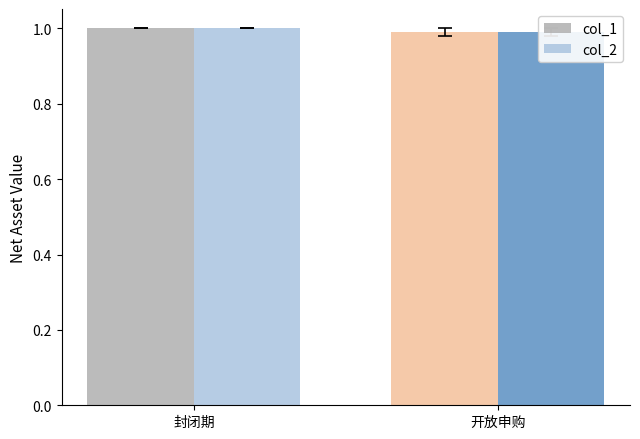

Are the bars grouped side by side (vs. stacked)?

Yes